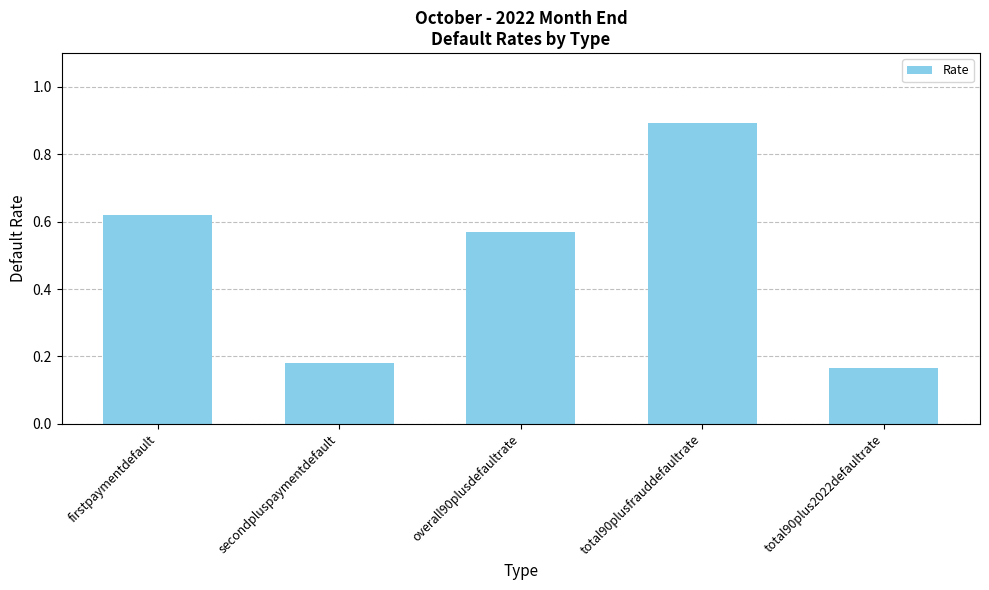

What is the label of the 3rd bar from the right?

overall90plusdefaultrate